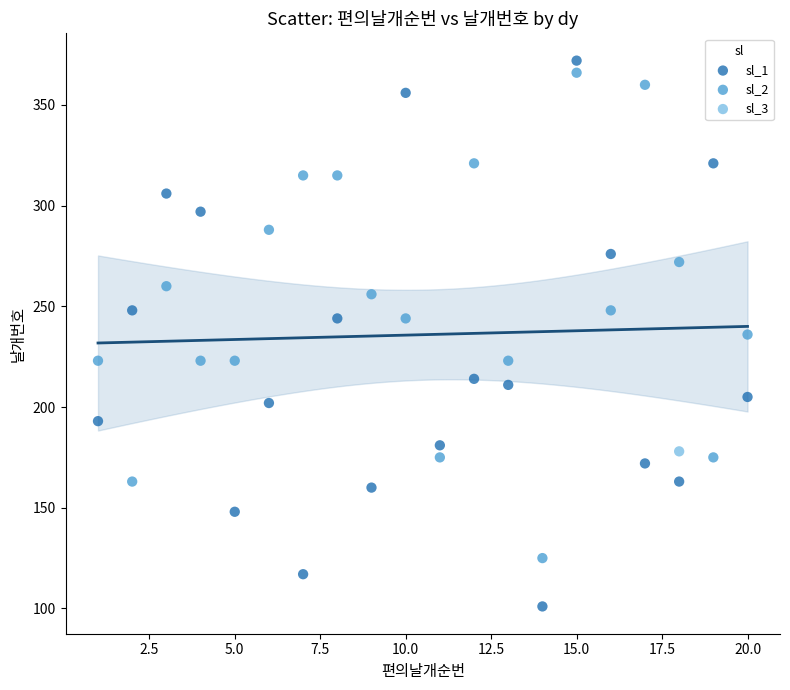

Which series contains the lowest Y value?

sl_1